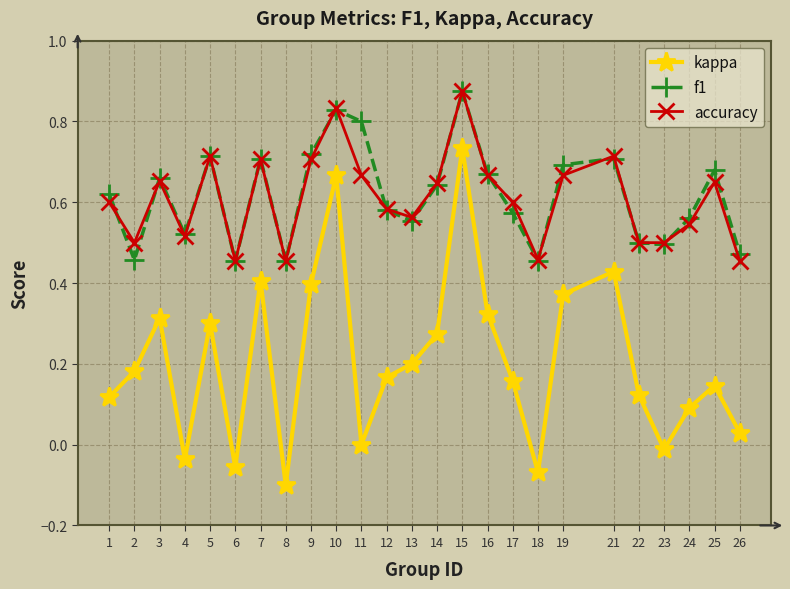

What is the sum of the accuracy values at 3 and 10?

1.5